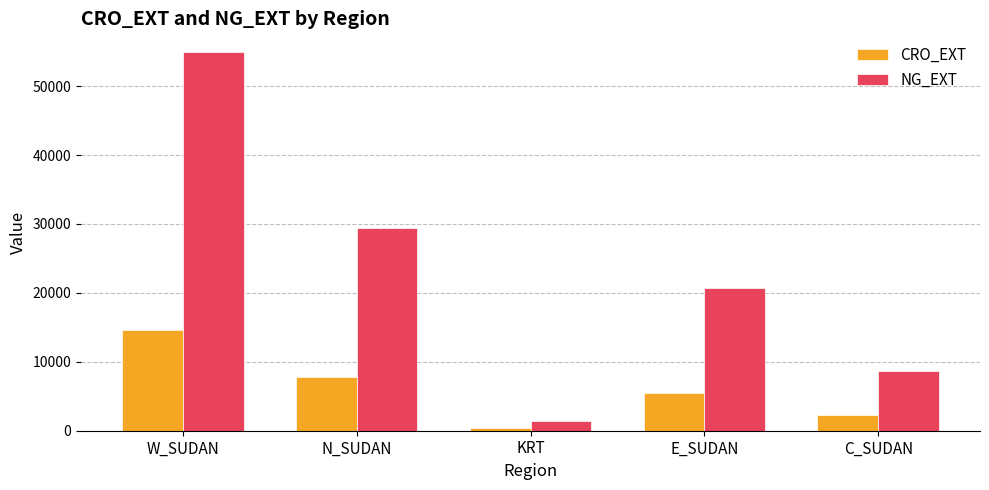

What are all the series names shown in the legend?

CRO_EXT, NG_EXT